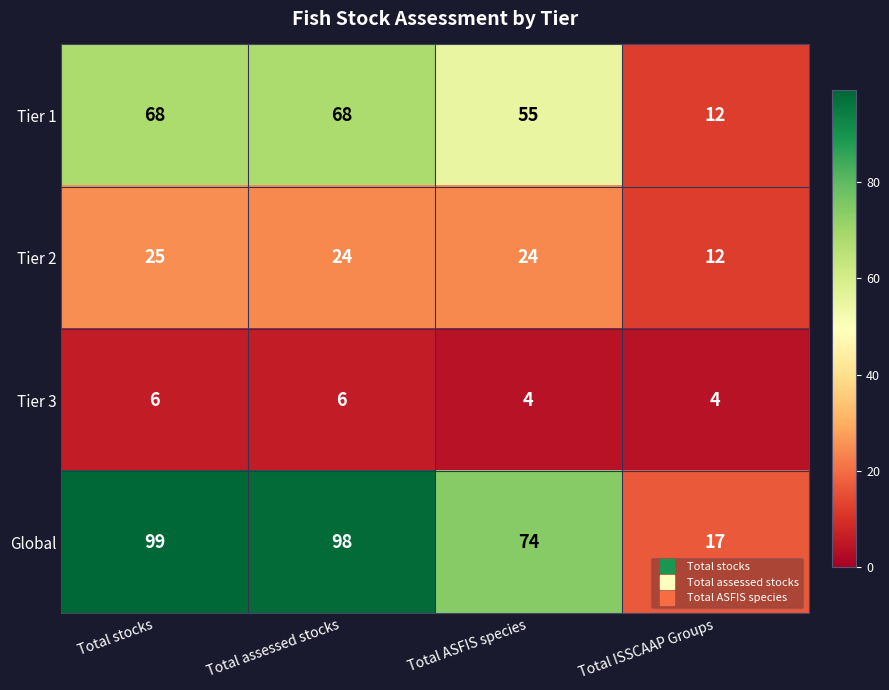

Is the value of Tier 1 at Total ASFIS species greater than the value of Tier 3 at Total stocks?

Yes